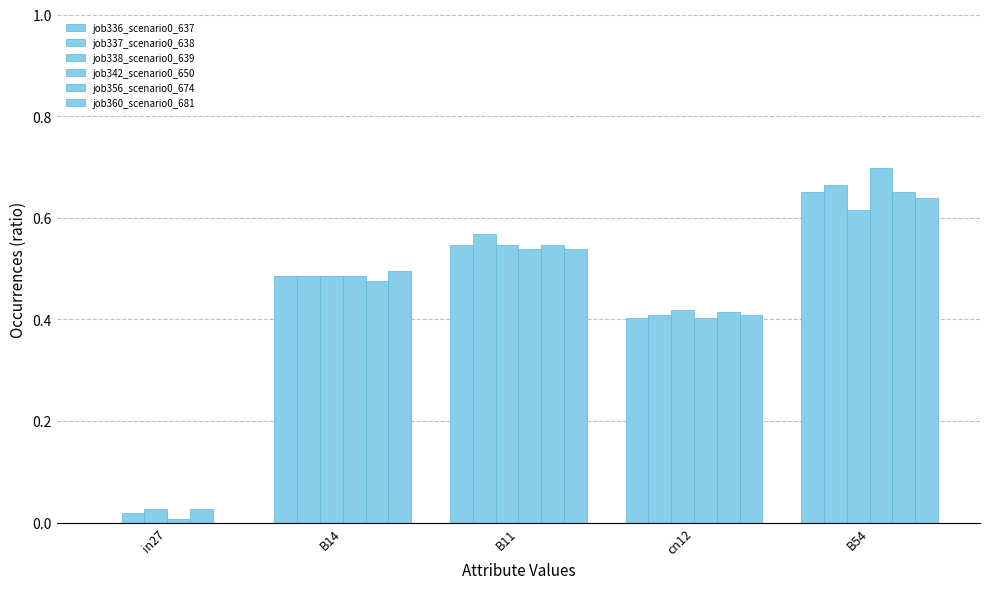

Where is job356_scenario0_674 nearest to the value 0?

in27